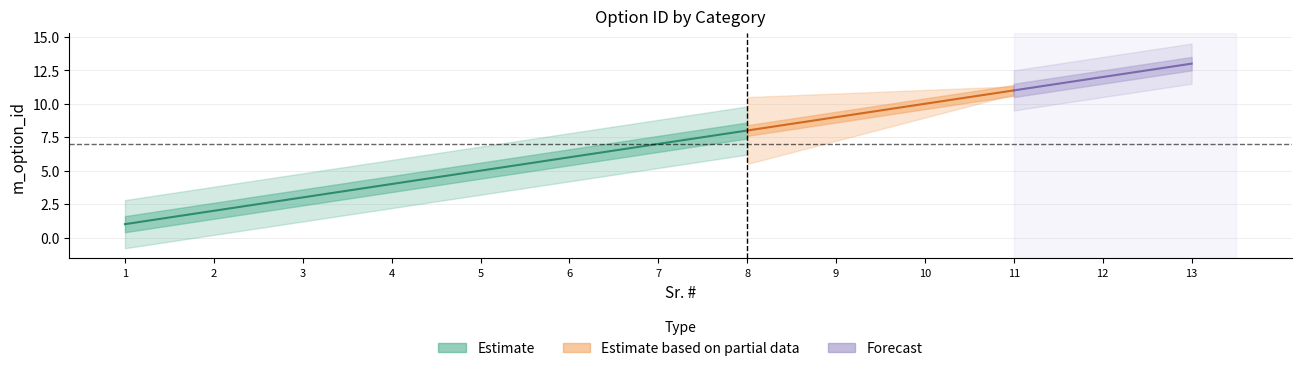

What is the sum of all values?

91